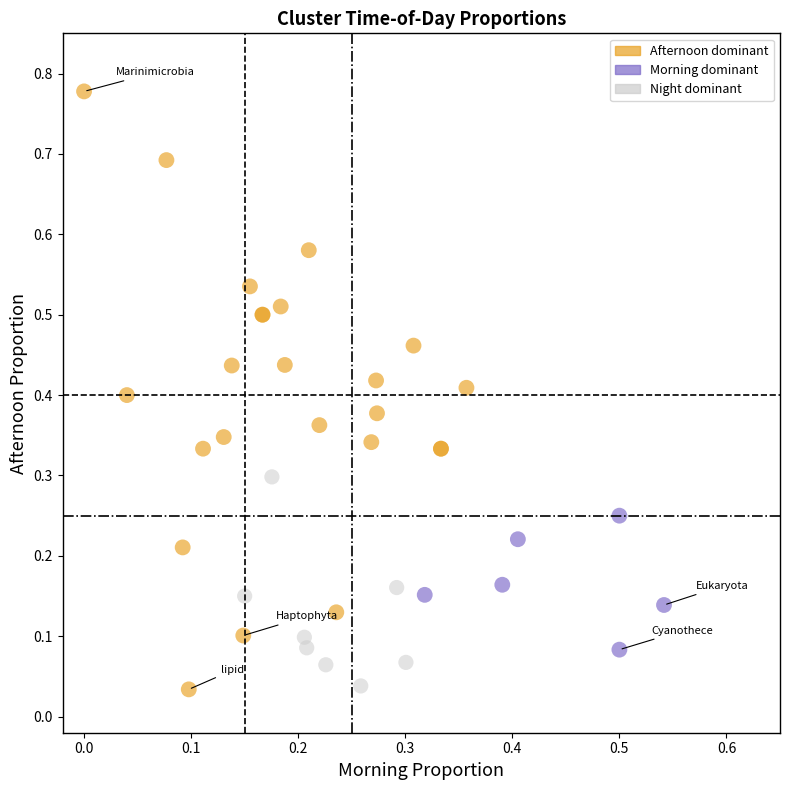

Which series has the widest spread of Y values?

Afternoon dominant